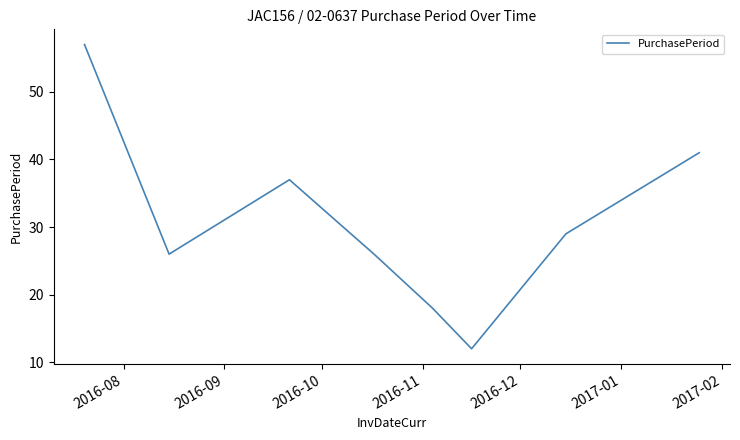

What is the minimum value shown in the chart?

12